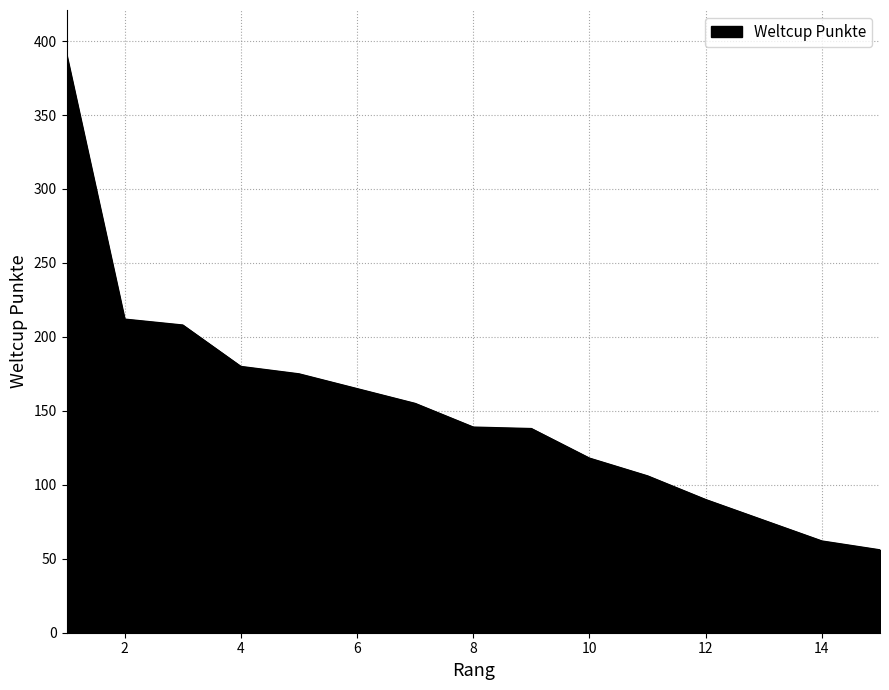

Does the chart display data point markers on the line(s)?

No